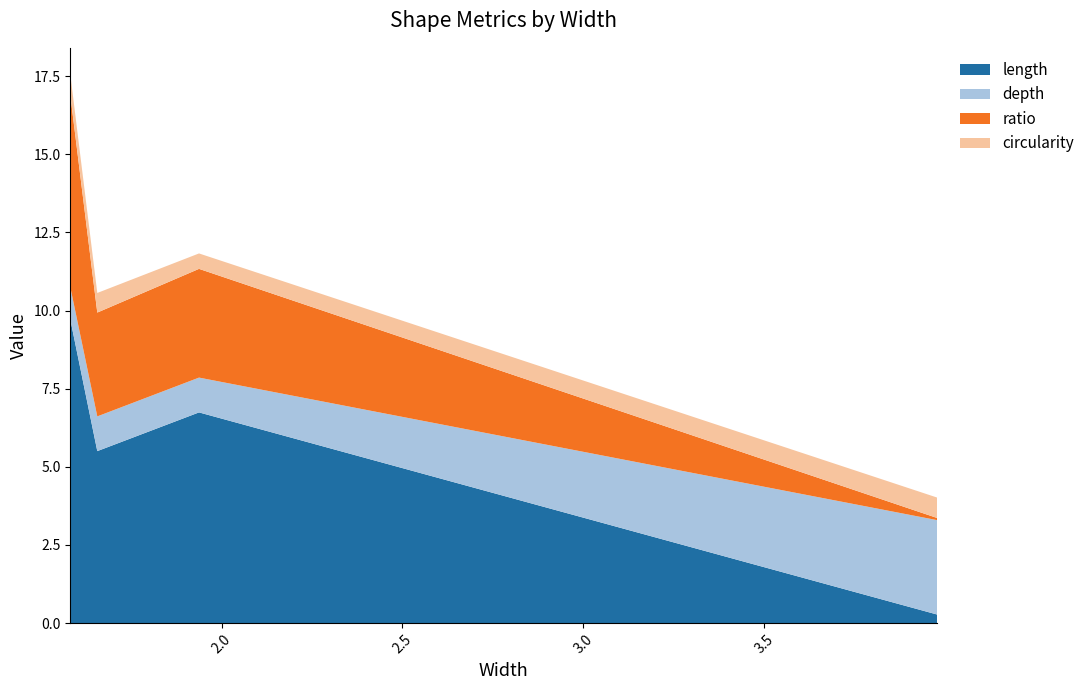

Reading right to left, transcribe all the data shown in this chart.

length: 3.97766189077544=0.3	1.93783011241318=6.7	1.65670163122462=5.5	1.58237048167069=9.7
depth: 3.97766189077544=3.0	1.93783011241318=1.1	1.65670163122462=1.1	1.58237048167069=1.0
ratio: 3.97766189077544=0.1	1.93783011241318=3.5	1.65670163122462=3.3	1.58237048167069=6.1
circularity: 3.97766189077544=0.7	1.93783011241318=0.5	1.65670163122462=0.6	1.58237048167069=0.7